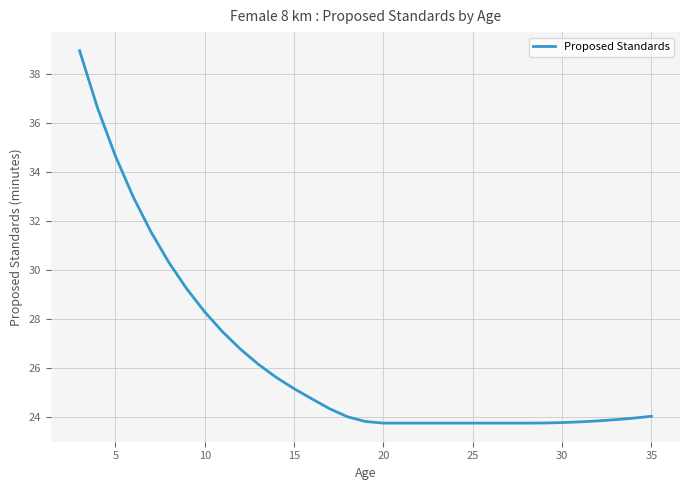

What is the smallest value displayed?

23.7